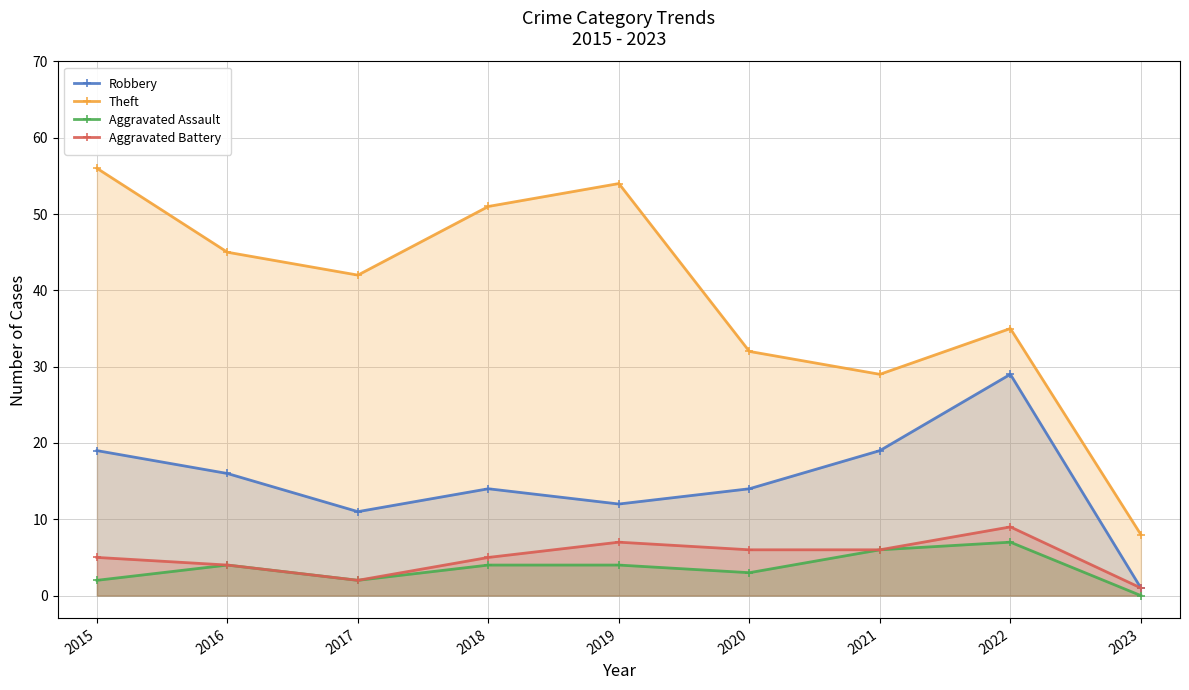

At which category does Theft reach its first local valley?

2017